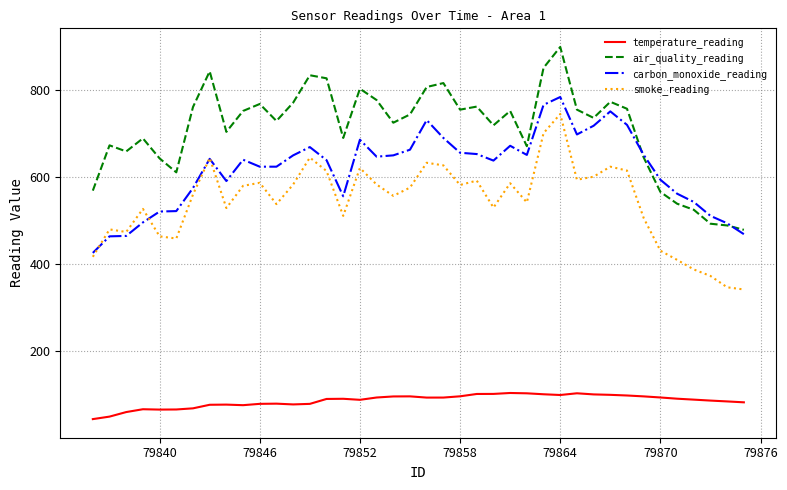

True or false: smoke_reading and air_quality_reading cross at least once.

False